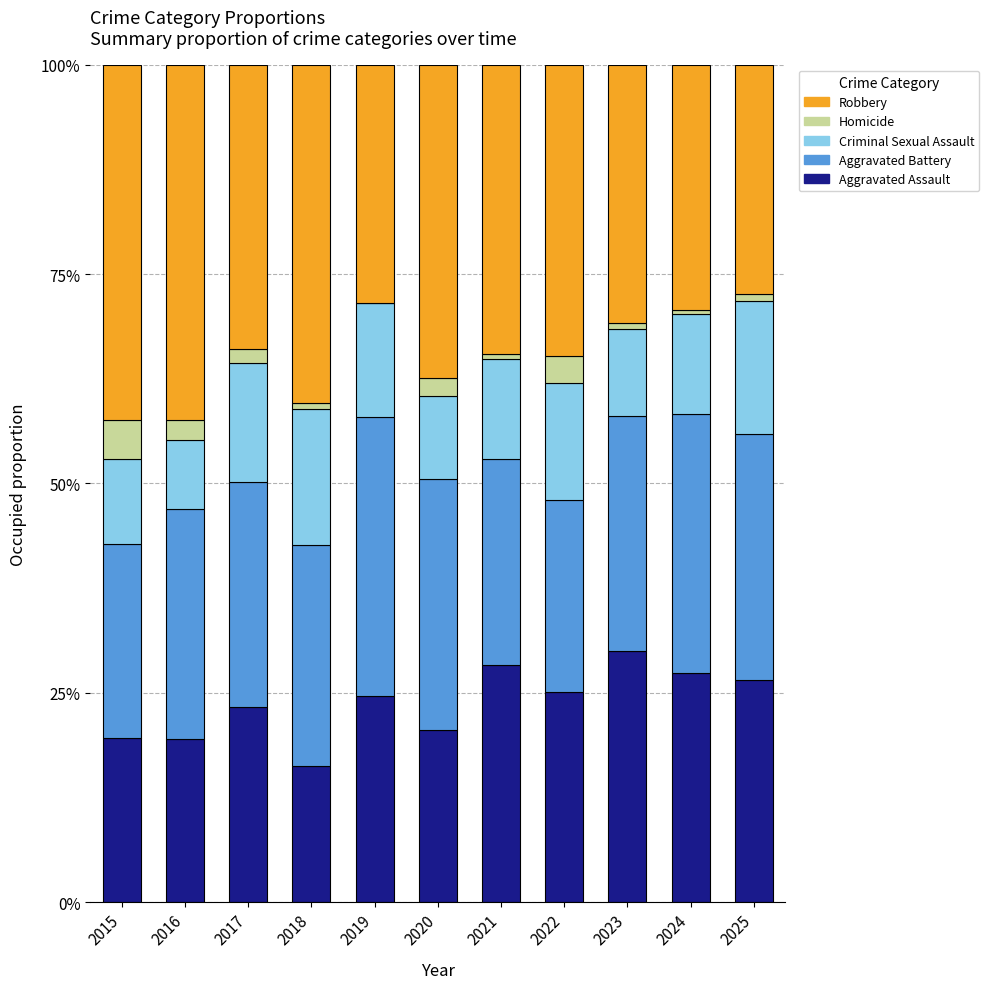

What is the highest value of the Aggravated Assault series?

30.0